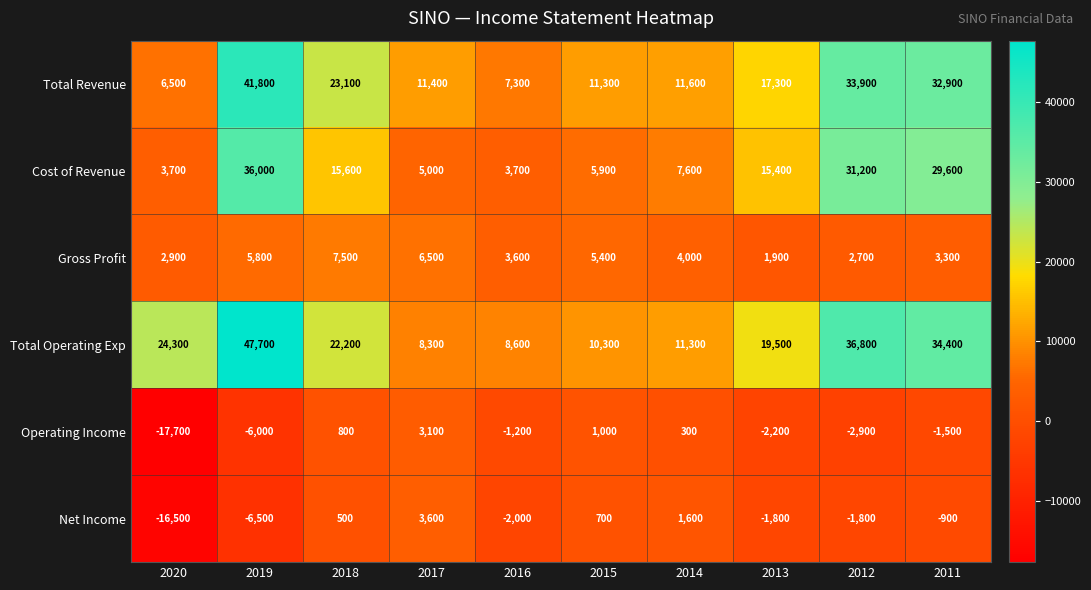

What is the maximum value shown in the chart?

47700